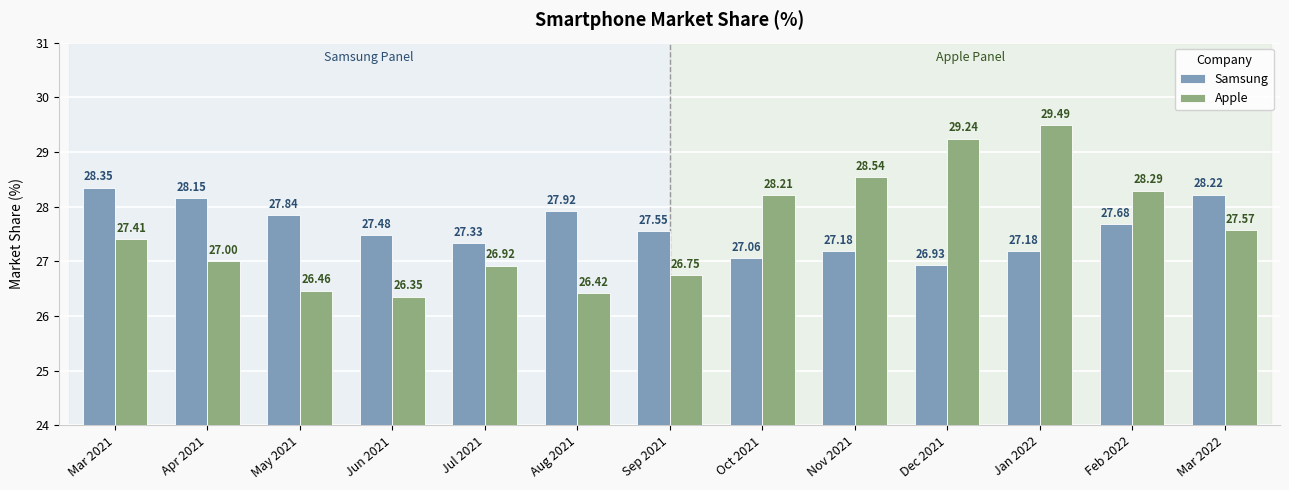

Where is Samsung nearest to the value 27?

Oct 2021